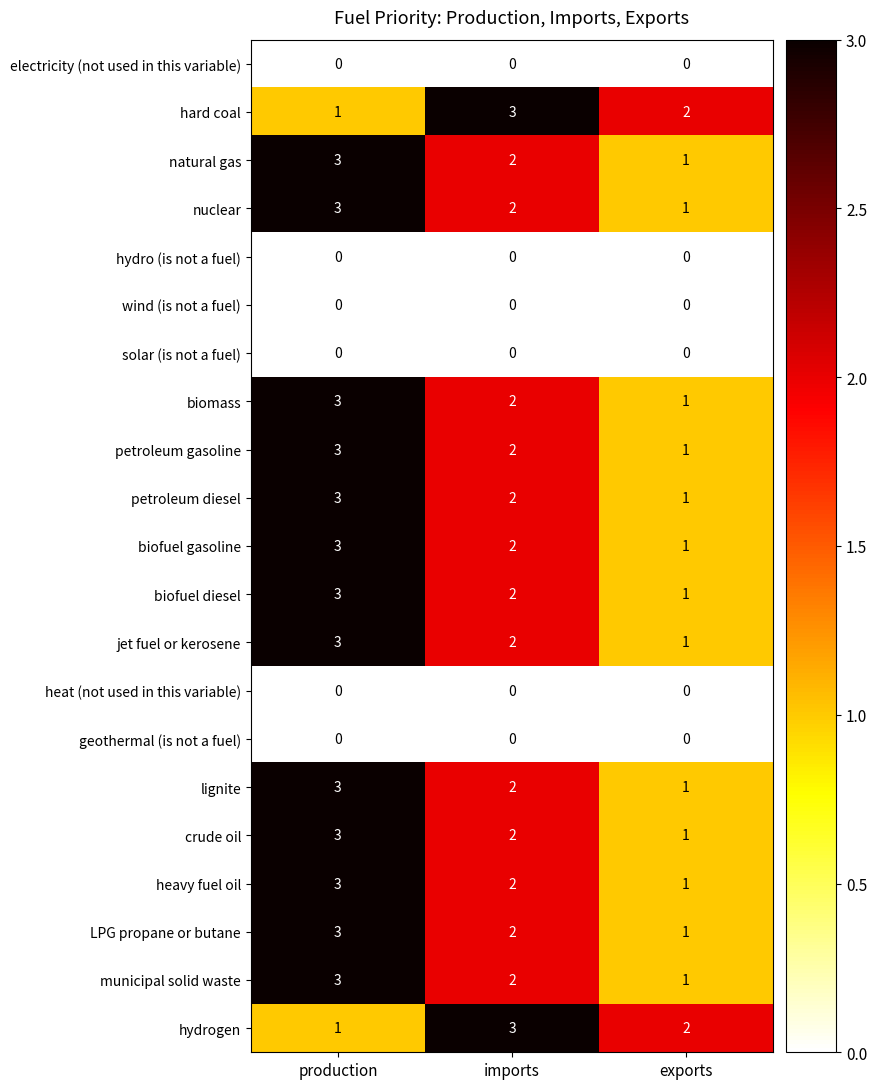

At which label is heavy fuel oil closest to 2?

imports